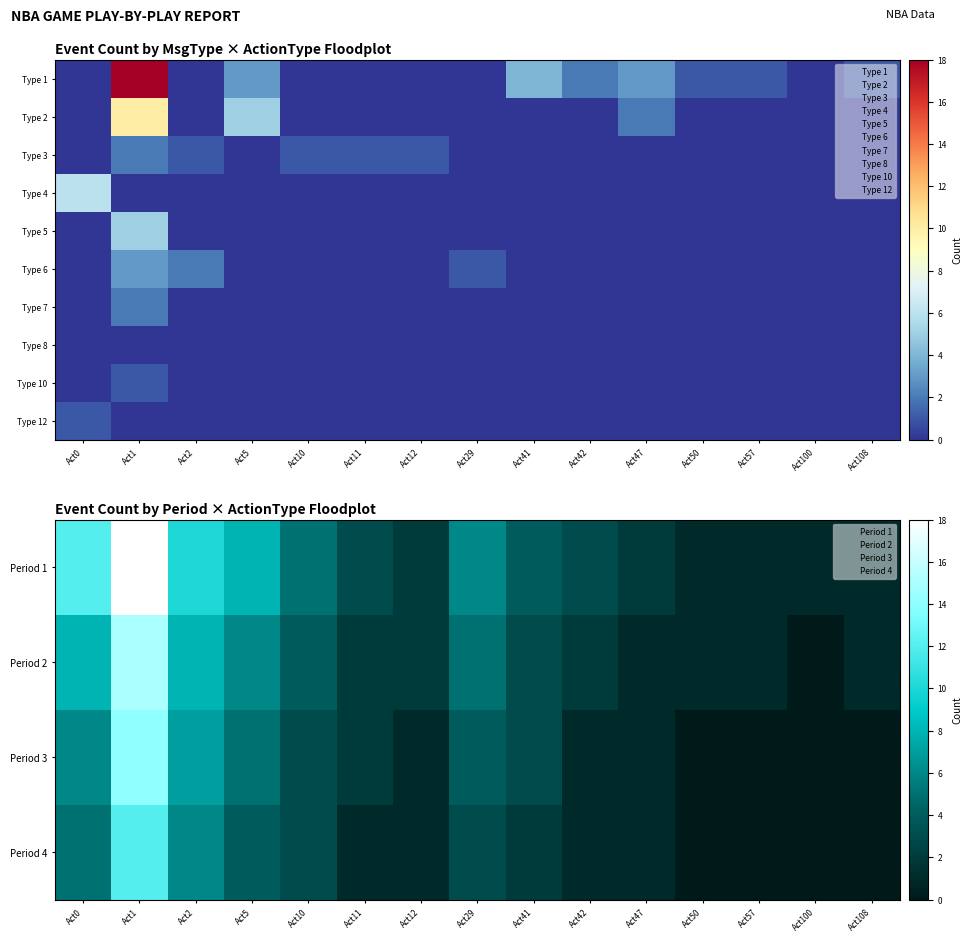

The value of Period 4 at Act100 is 6. True or false?

False